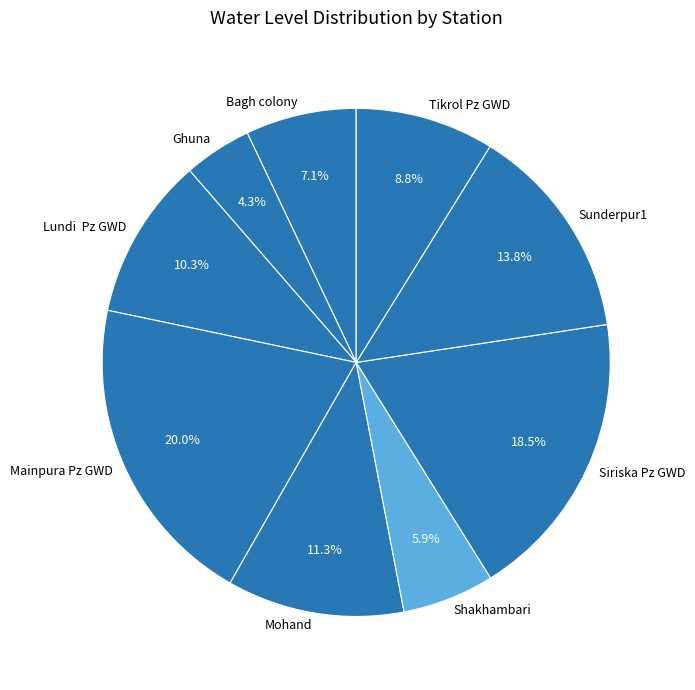

Is the sum of Lundi Pz GWD and Ghuna greater than half?

No